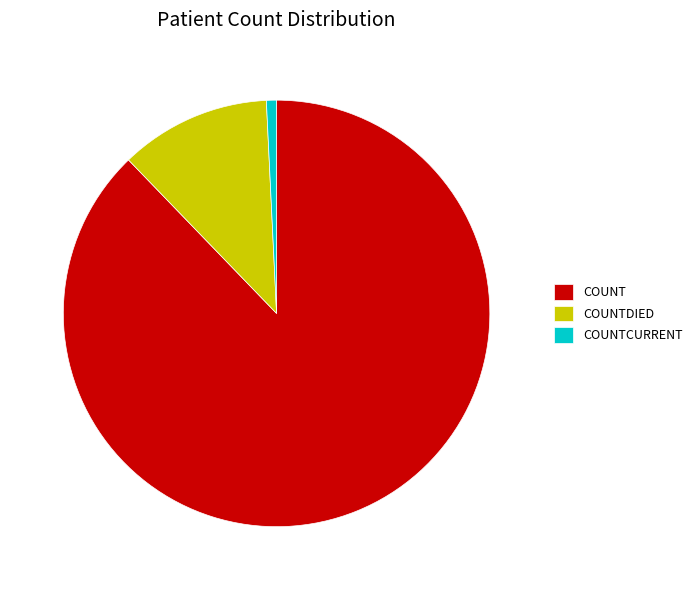

Count the number of slices in the pie.

3